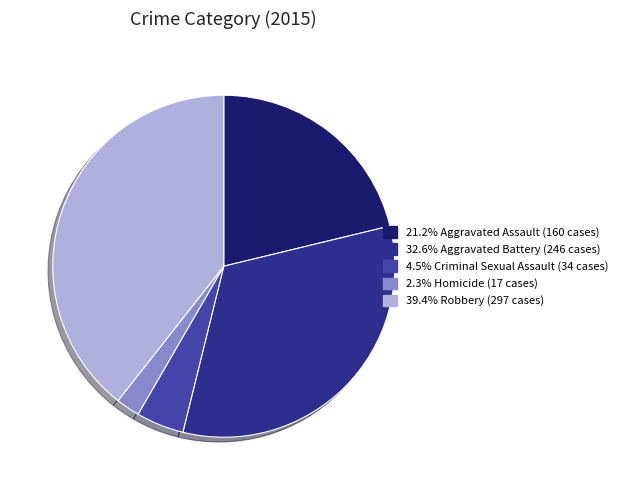

Is there any slice that represents more than half of the pie?

No